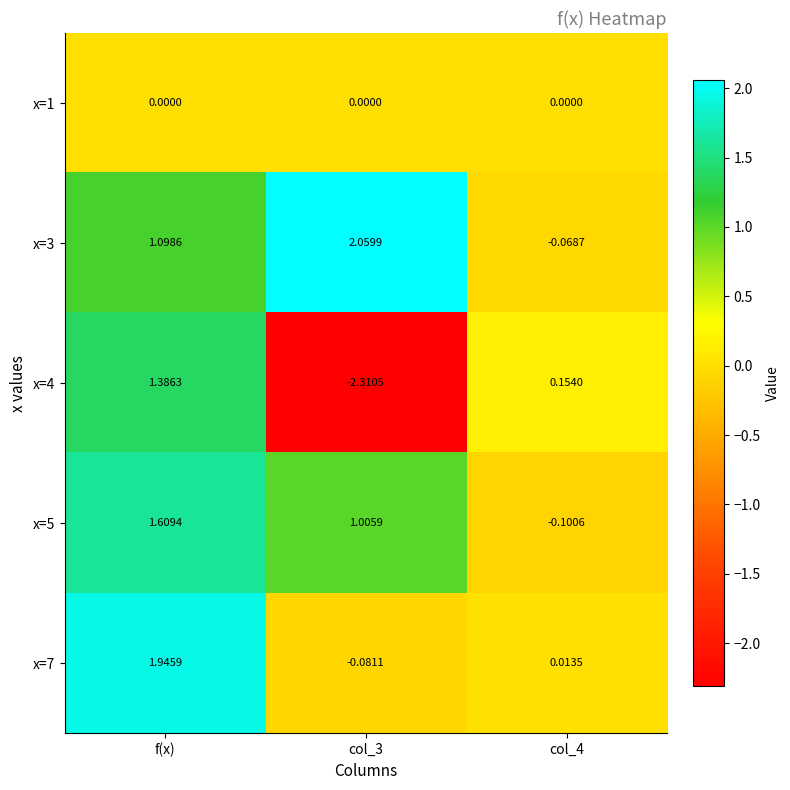

Which series has the largest total across all categories?

x=3